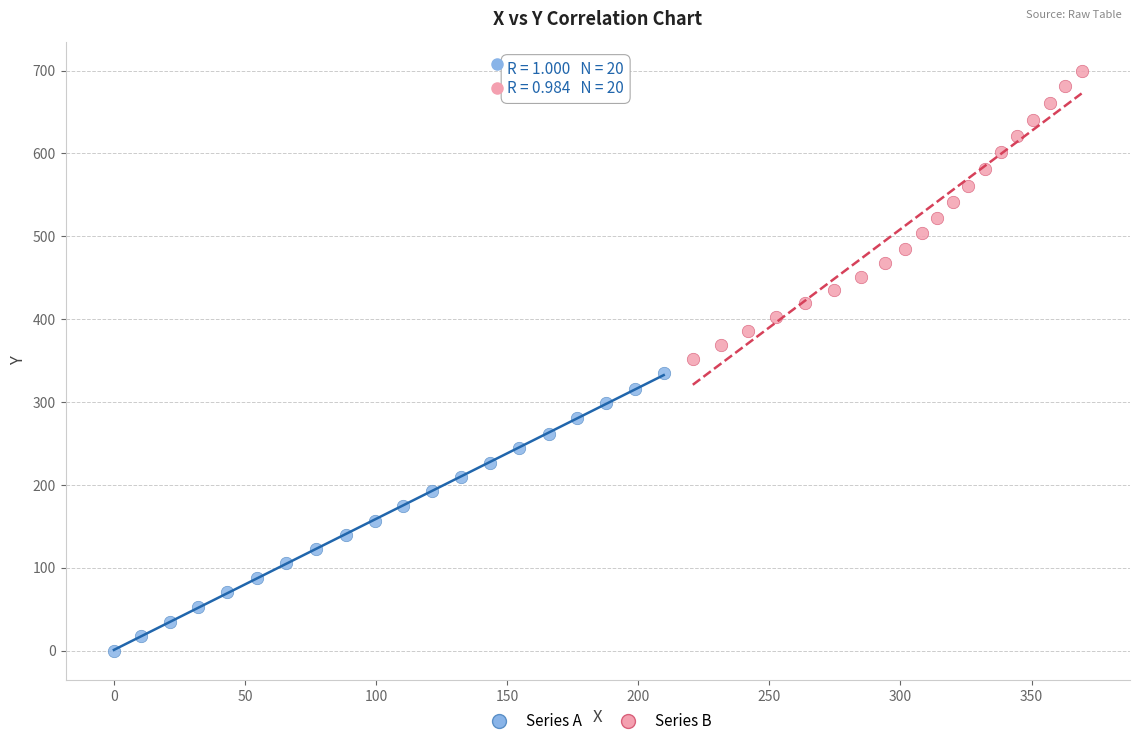

Which series has the widest spread of Y values?

Series B